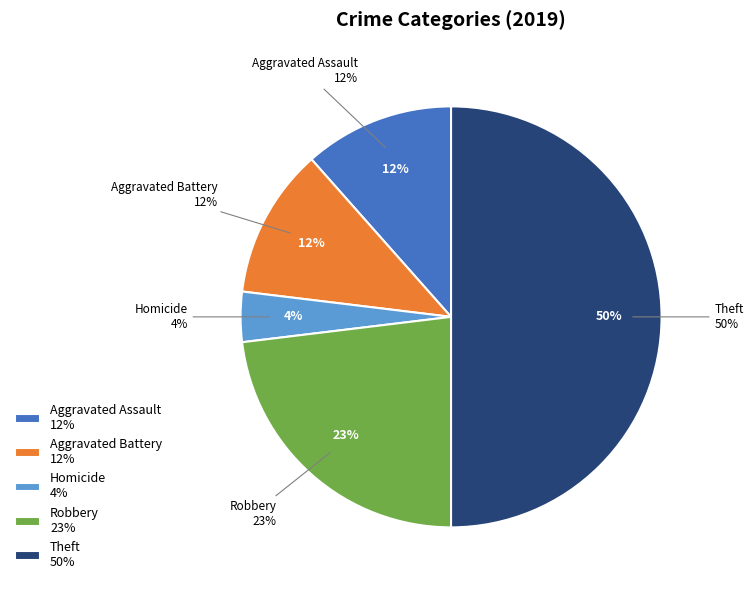

Do Robbery and Theft together represent more than half of the pie?

Yes